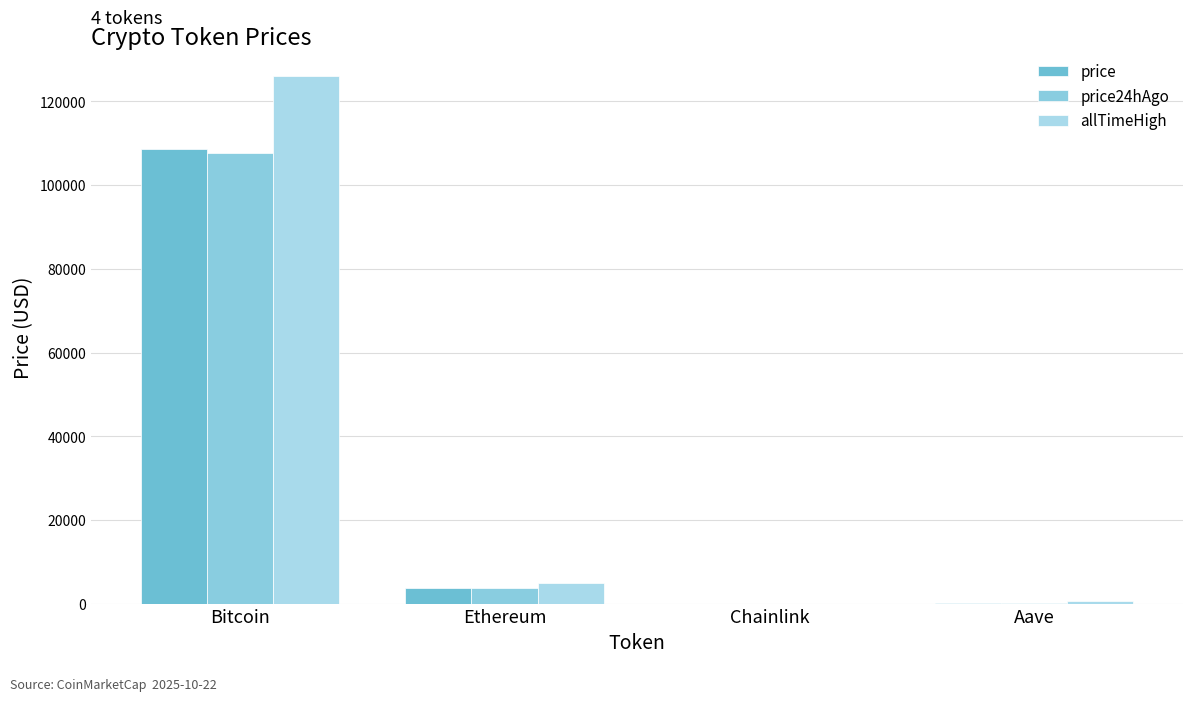

At Bitcoin, list the series in order from smallest to largest.

price24hAgo, price, allTimeHigh